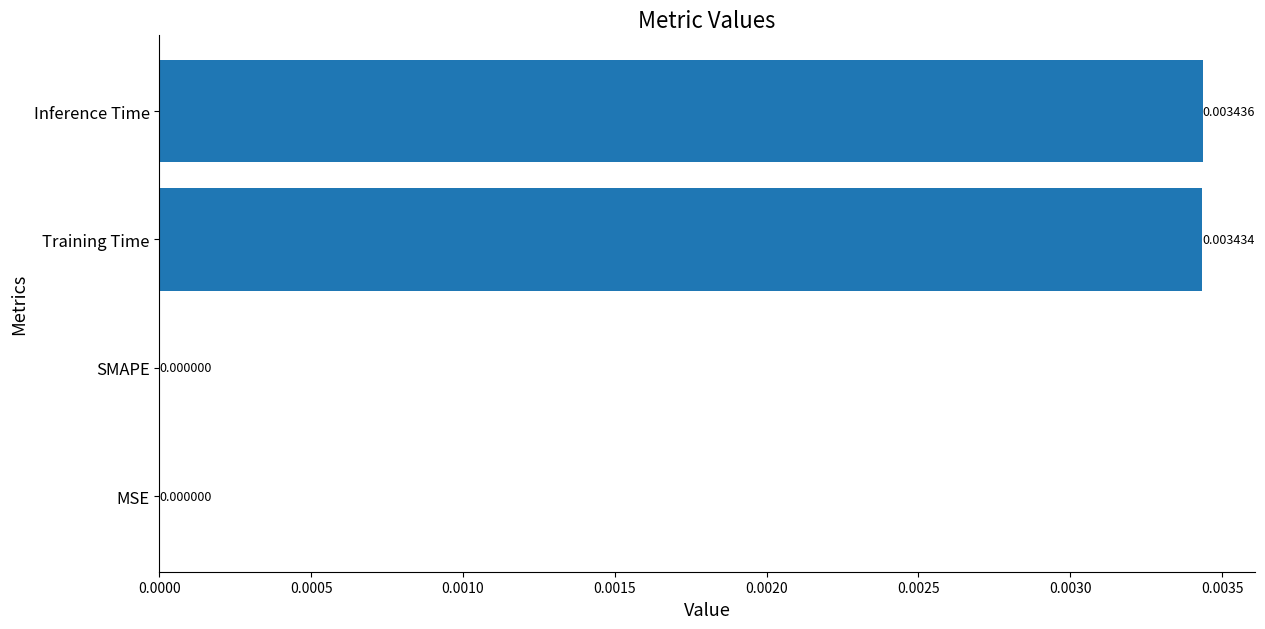

At which category does the chart reach its peak across all series?

Inference Time